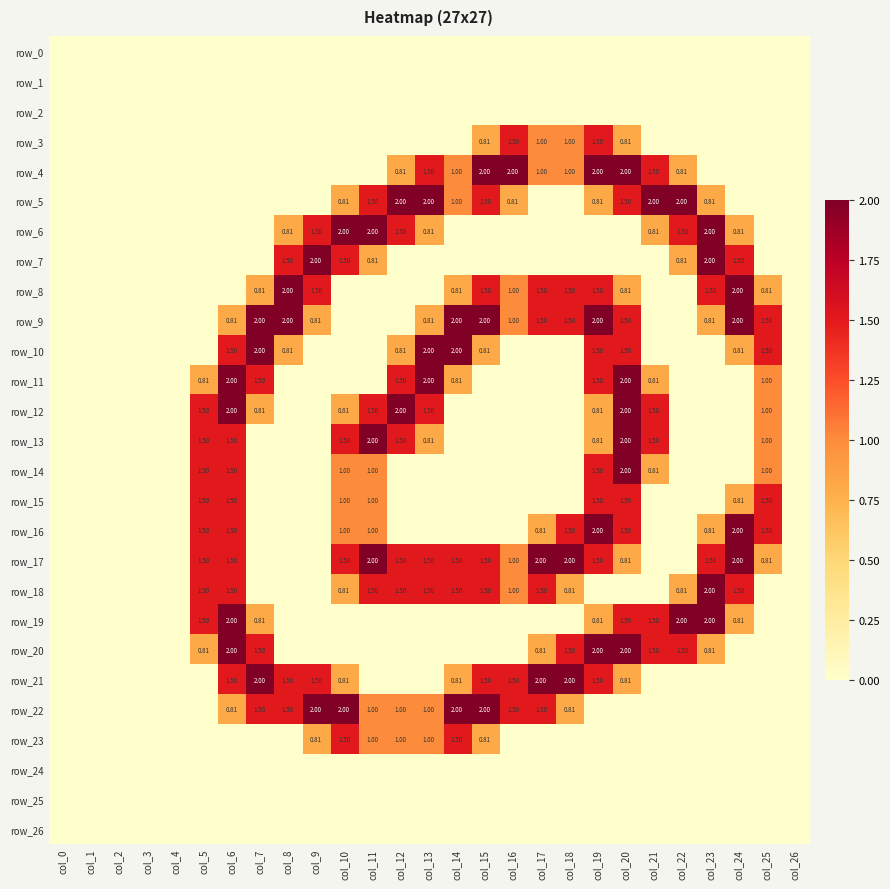

True or false: row_22 has a value of 1.4 at col_0.

False